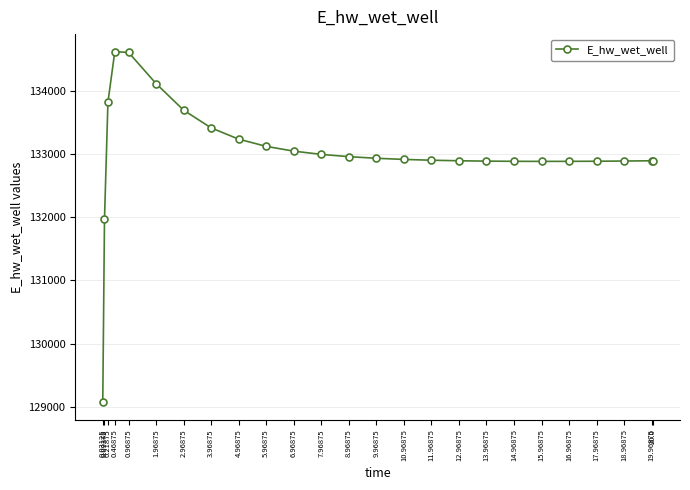

What is the ratio of the value at 0.09375 to the value at 14.96875?

1.0